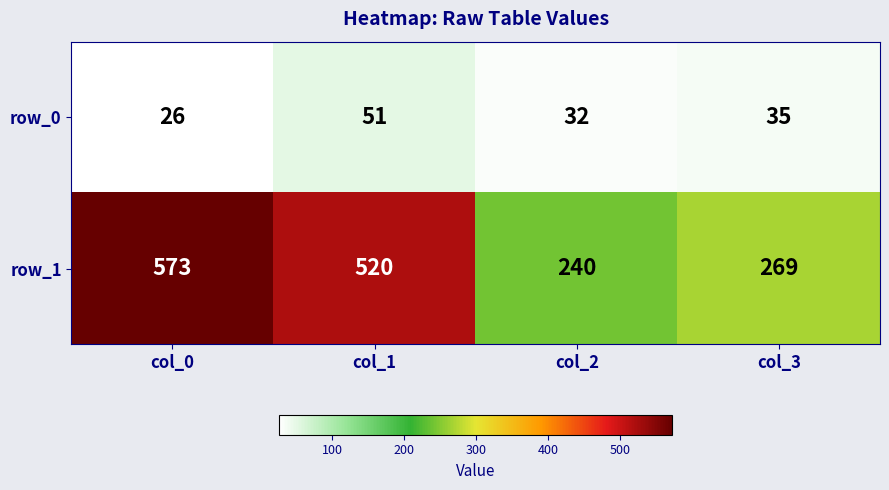

How many data points in row_1 are less than 520?

2